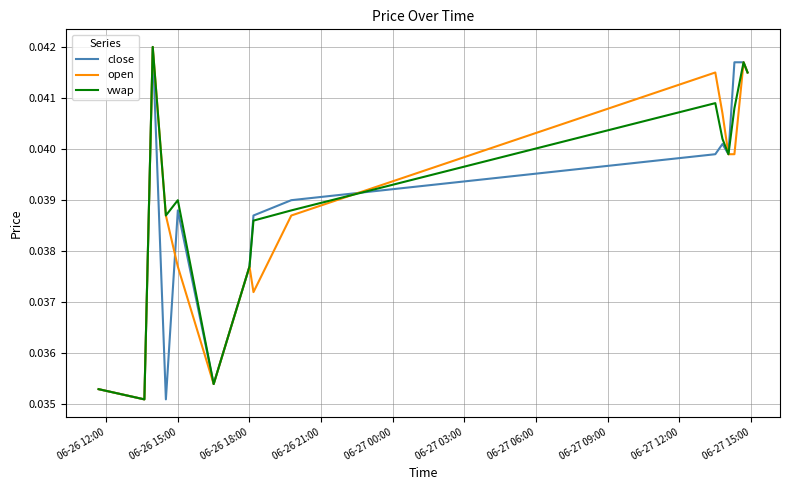

The value of close at 06-26 15:00 is 0.1. True or false?

False